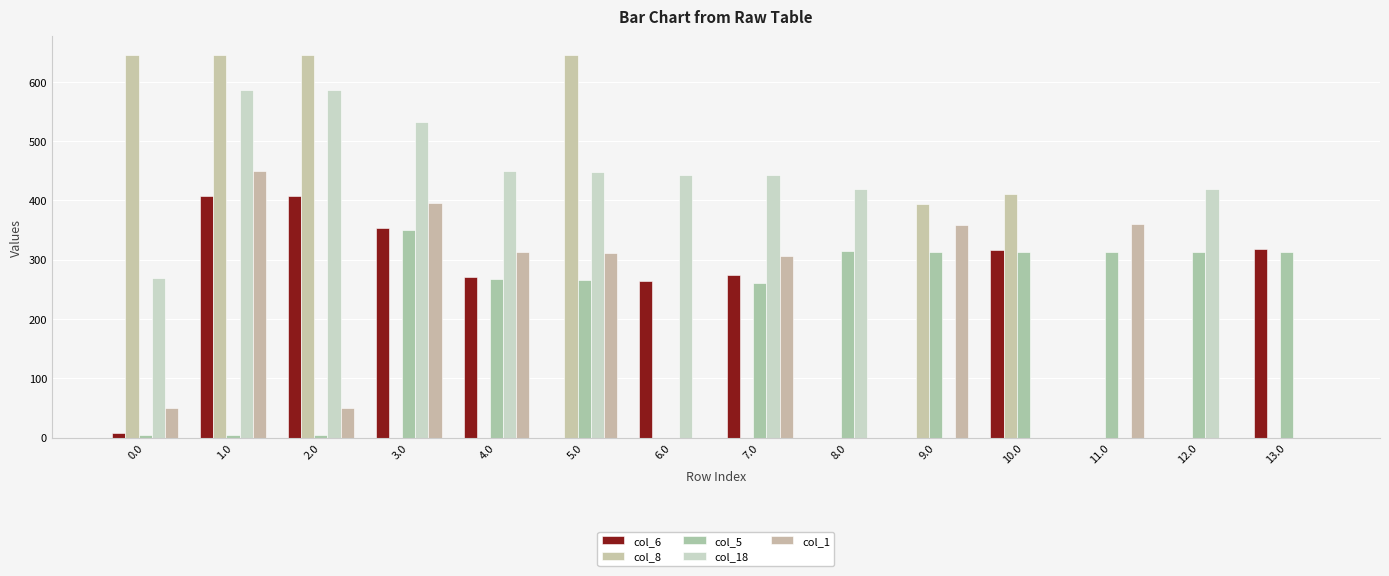

How many groups of bars are there?

14